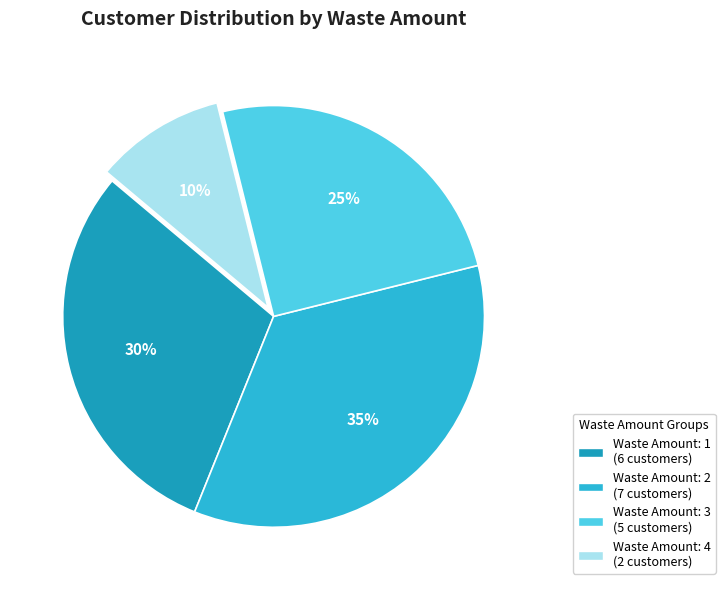

Does any single category account for the majority?

No